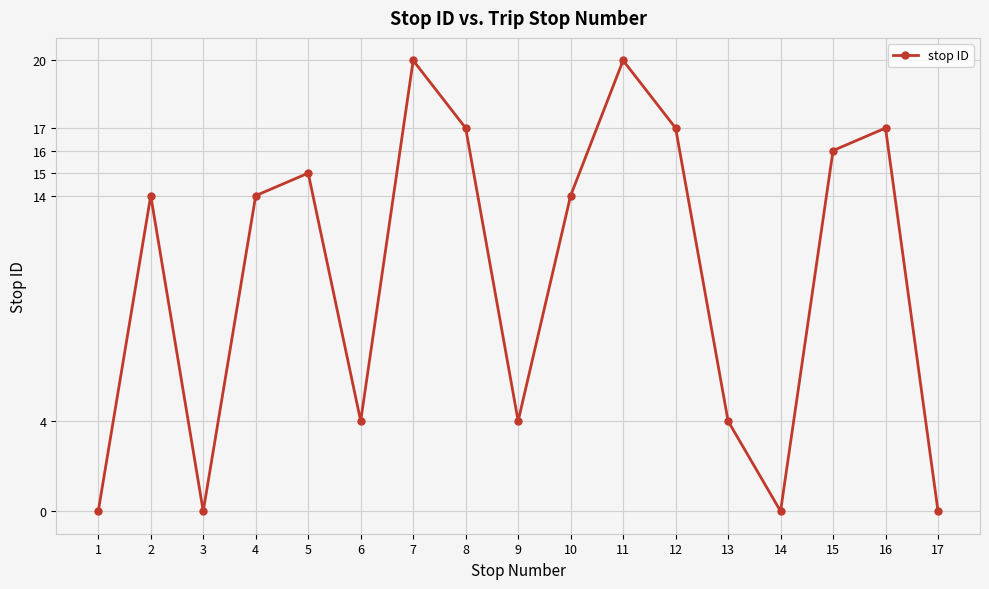

Reading right to left, transcribe all the data shown in this chart.

17=0	16=17	15=16	14=0	13=4	12=17	11=20	10=14	9=4	8=17	7=20	6=4	5=15	4=14	3=0	2=14	1=0